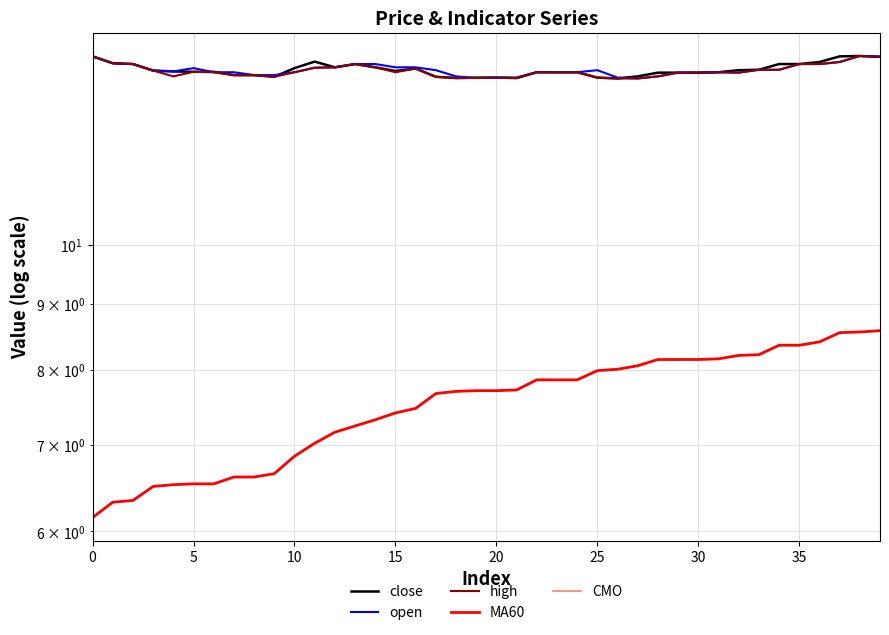

What is the difference between the second highest and second lowest values in the CMO series?

0.5